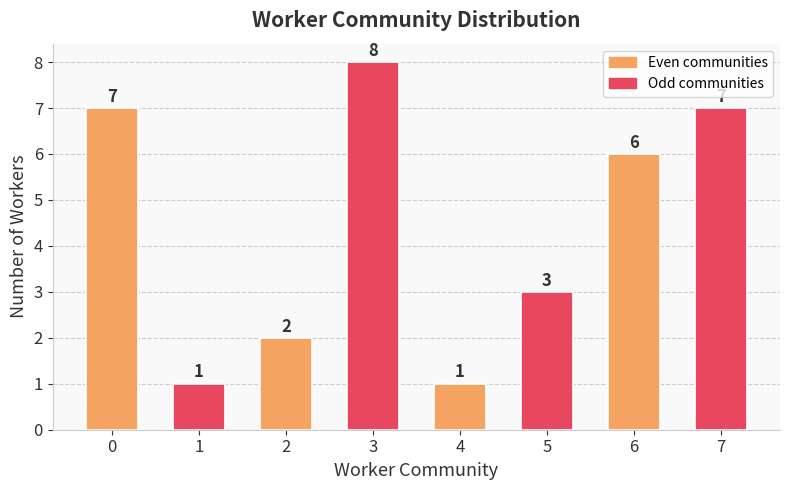

Is it true that the value at 3 is 8?

True